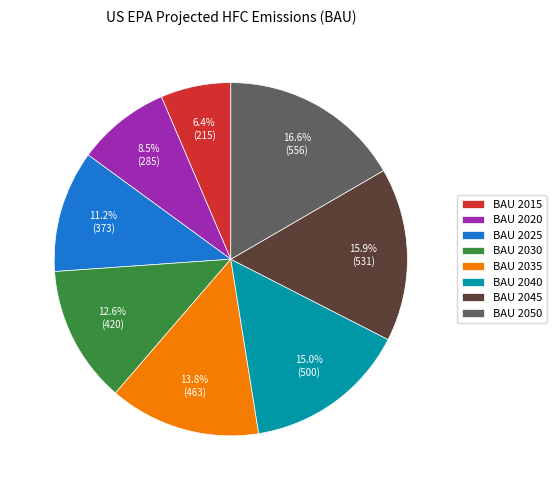

To the nearest percent, what is the average slice percentage?

12%